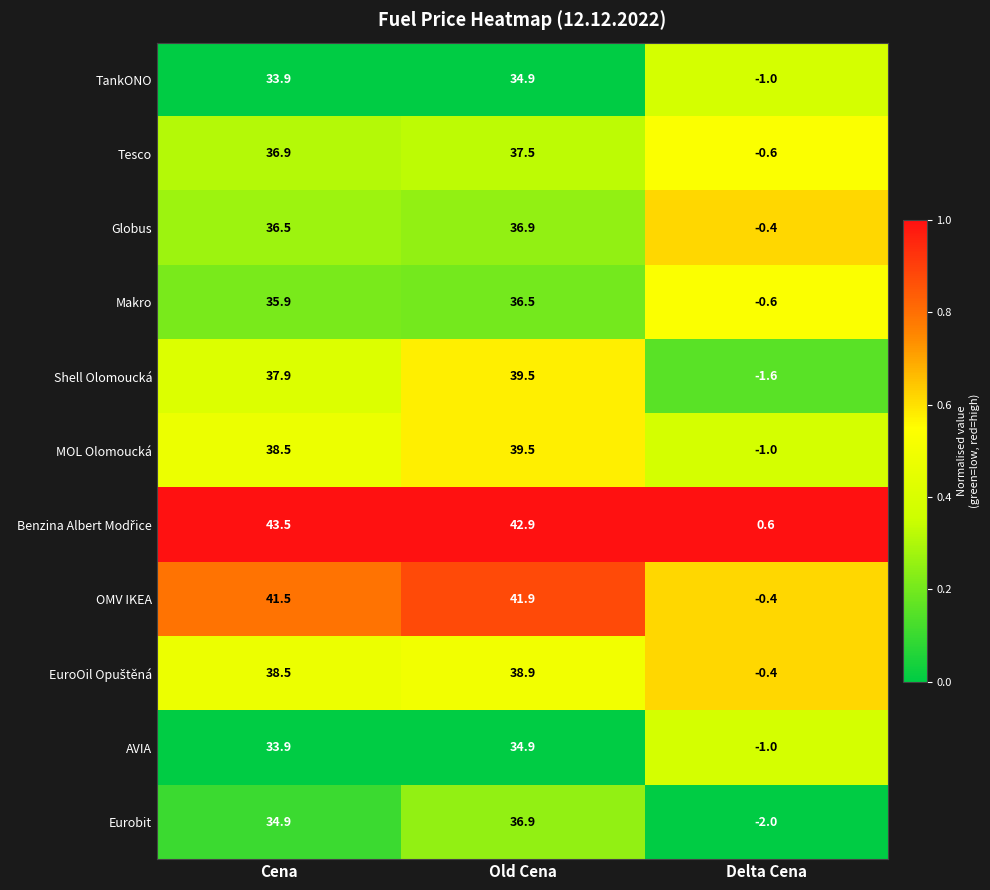

What is the total value across all series at Old Cena?

420.3